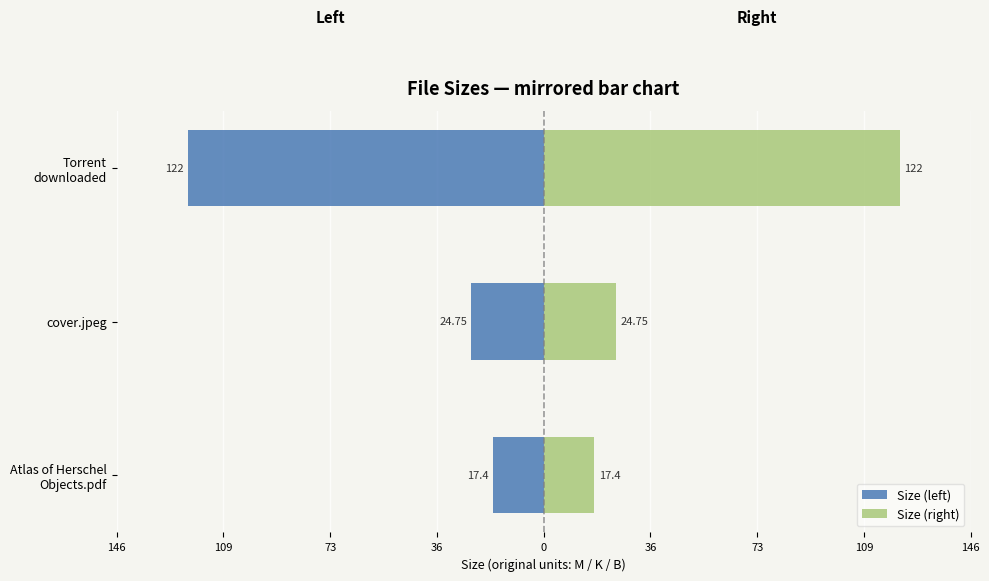

Between cover.jpeg and Atlas of Herschel Objects.pdf, which is larger?

Atlas of Herschel Objects.pdf